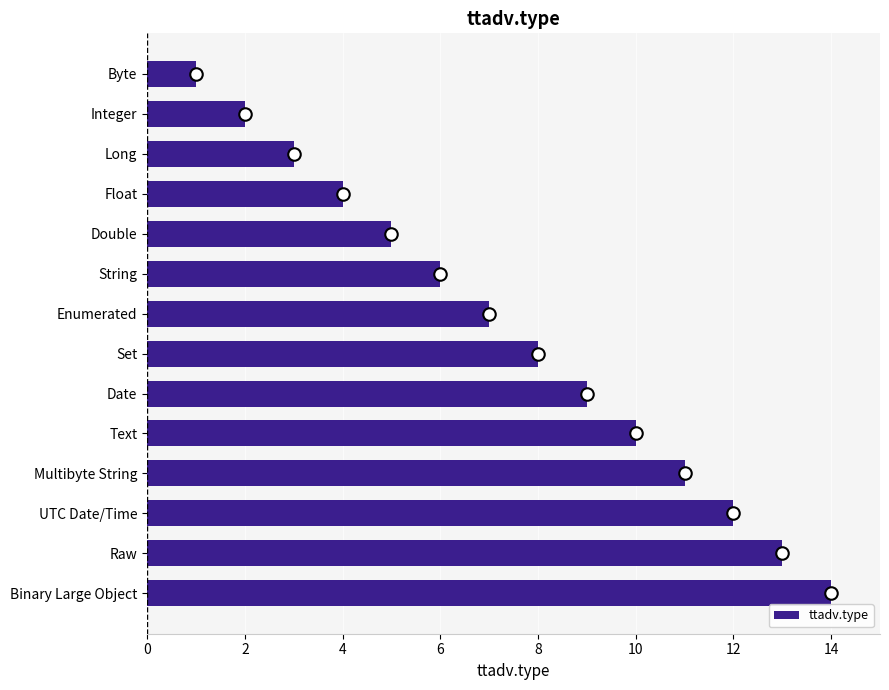

True or false: the data shows 14 at Binary Large Object.

True